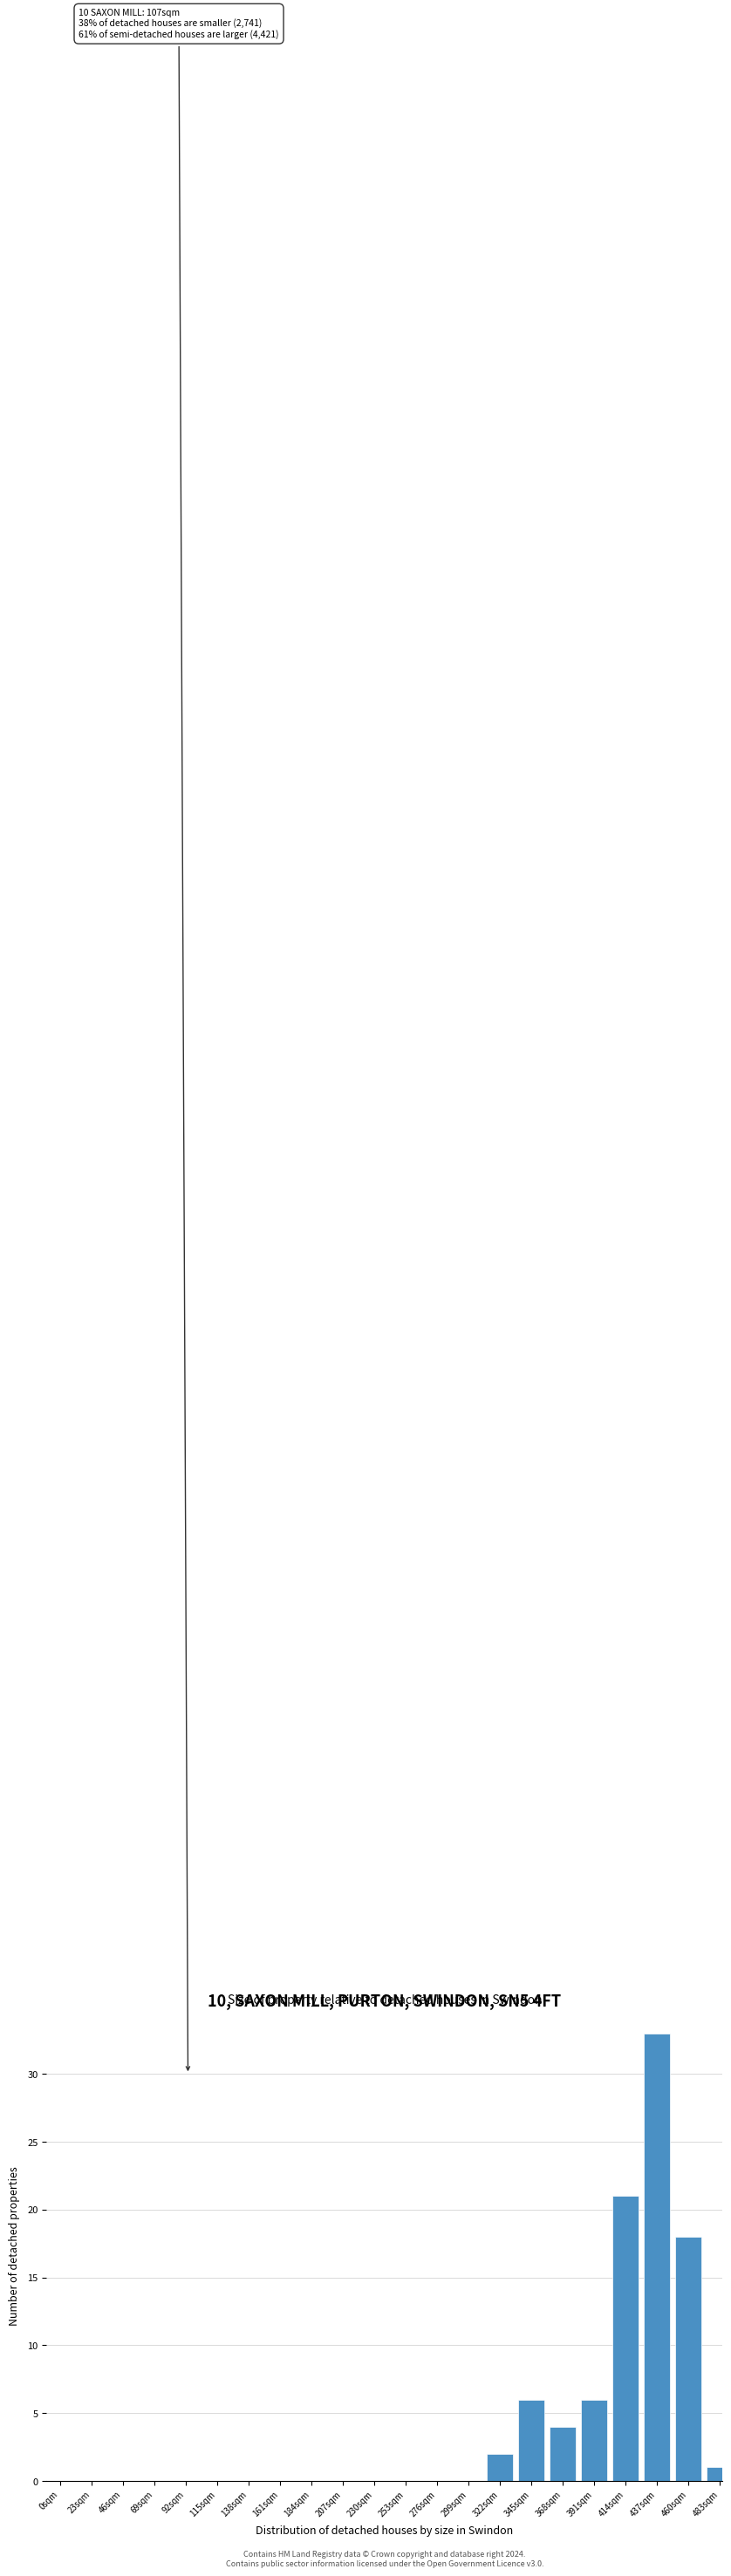

Reading right to left, transcribe all the data shown in this chart.

483sqm=1	460sqm=18	437sqm=33	414sqm=21	391sqm=6	368sqm=4	345sqm=6	322sqm=2	299sqm=0	276sqm=0	253sqm=0	230sqm=0	207sqm=0	184sqm=0	161sqm=0	138sqm=0	115sqm=0	92sqm=0	69sqm=0	46sqm=0	23sqm=0	0sqm=0